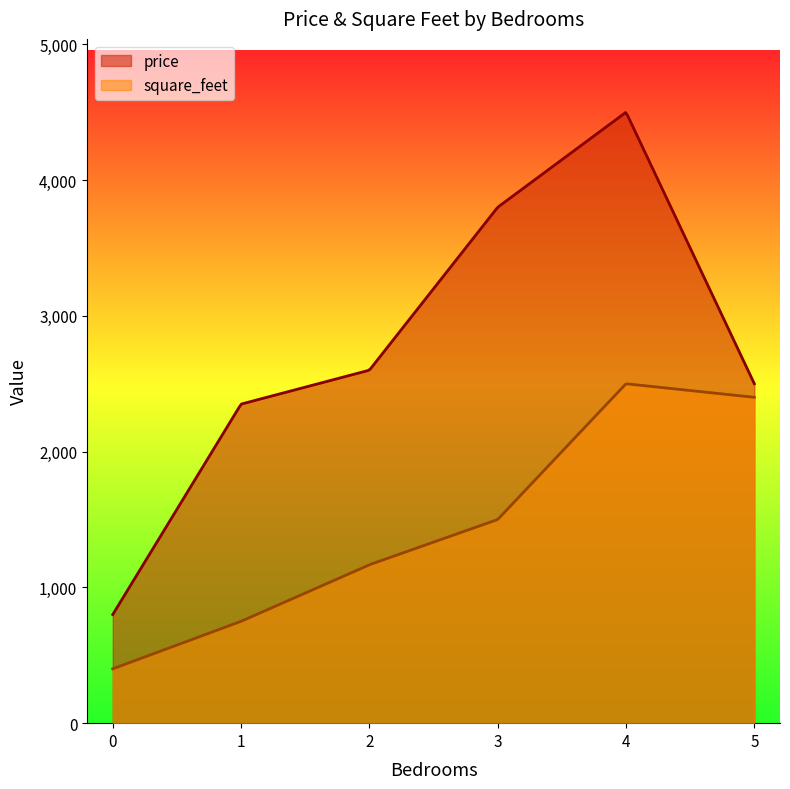

Which series has the largest total across all categories?

price